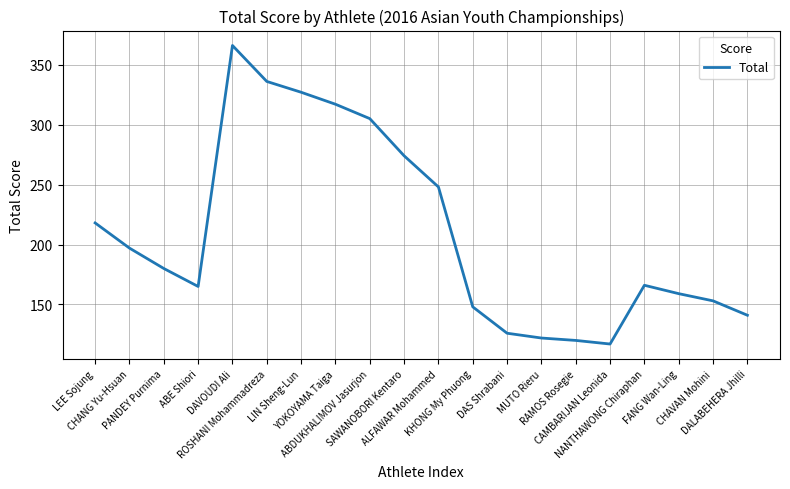

Is this an area chart (filled region under the line)?

No